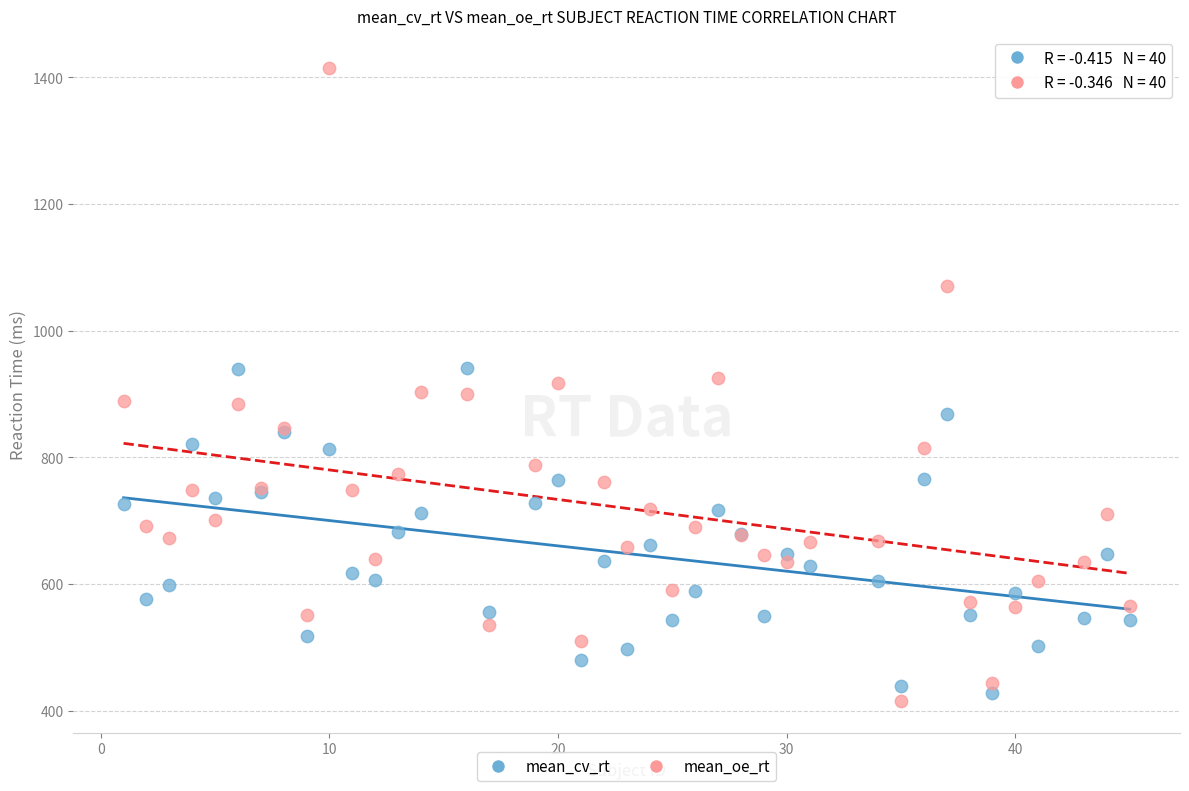

What are all the series names shown in the legend?

mean_cv_rt, mean_oe_rt